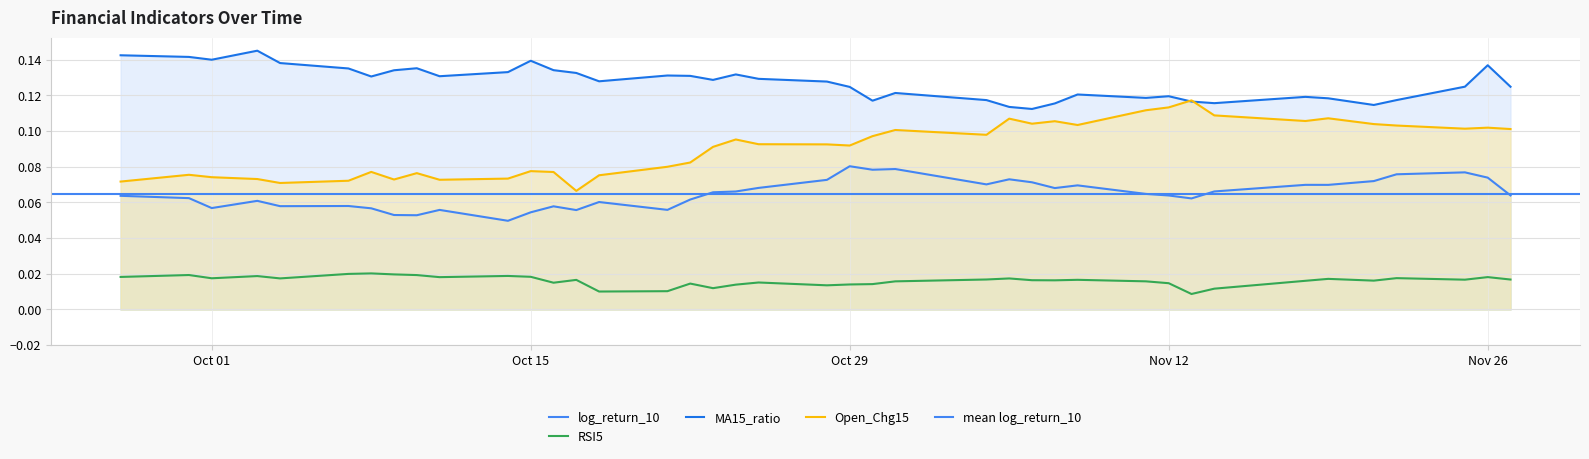

What is the total value across all series at 2024-11-13?

0.3